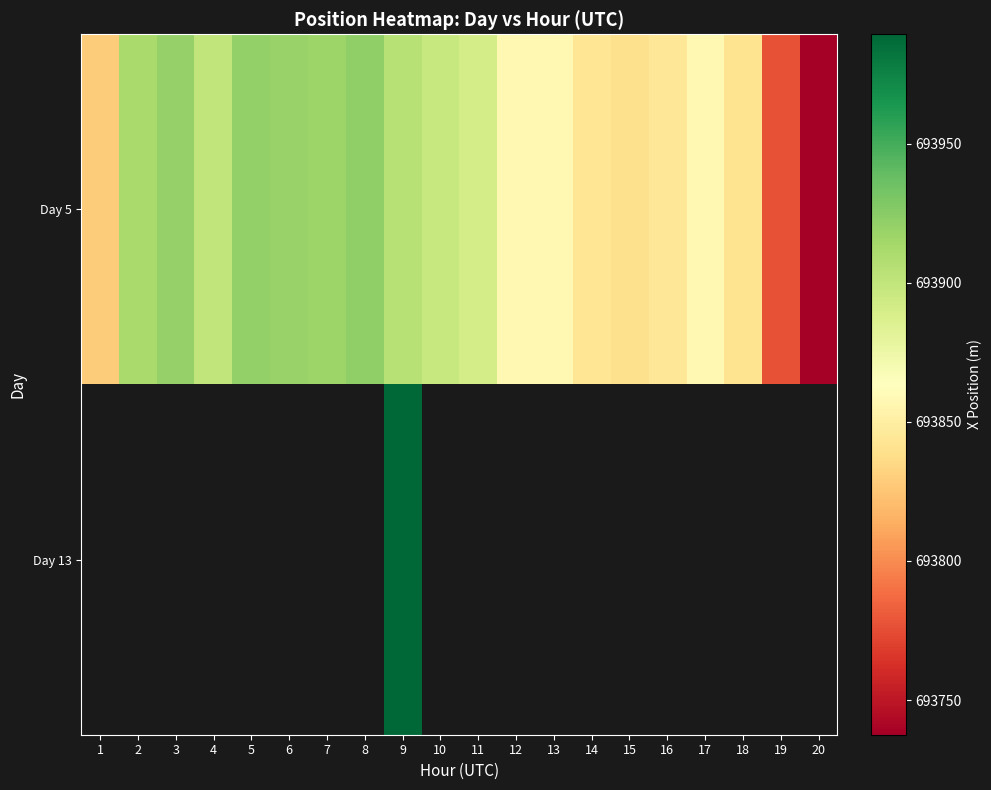

True or false: Day 5 has a value of 693921.1 at 5.

True